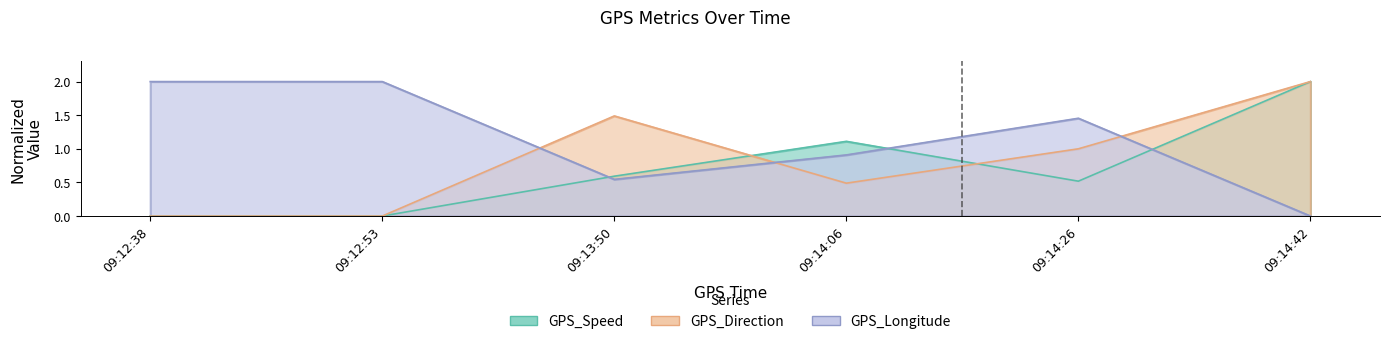

Where does the GPS_Direction series first go above 1?

09:13:50